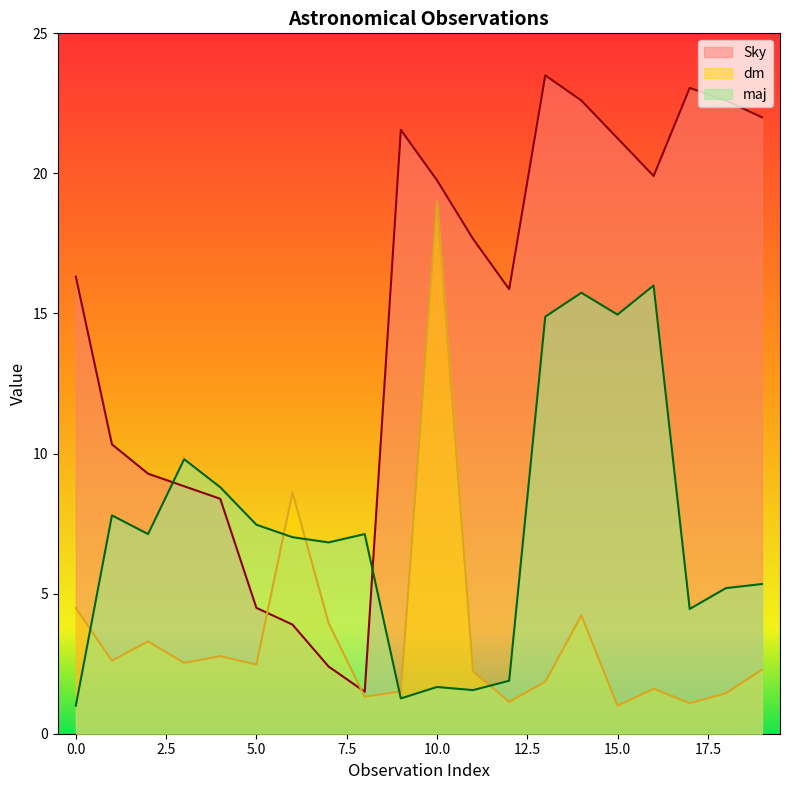

What is the approximate value of maj at 16?

16.0